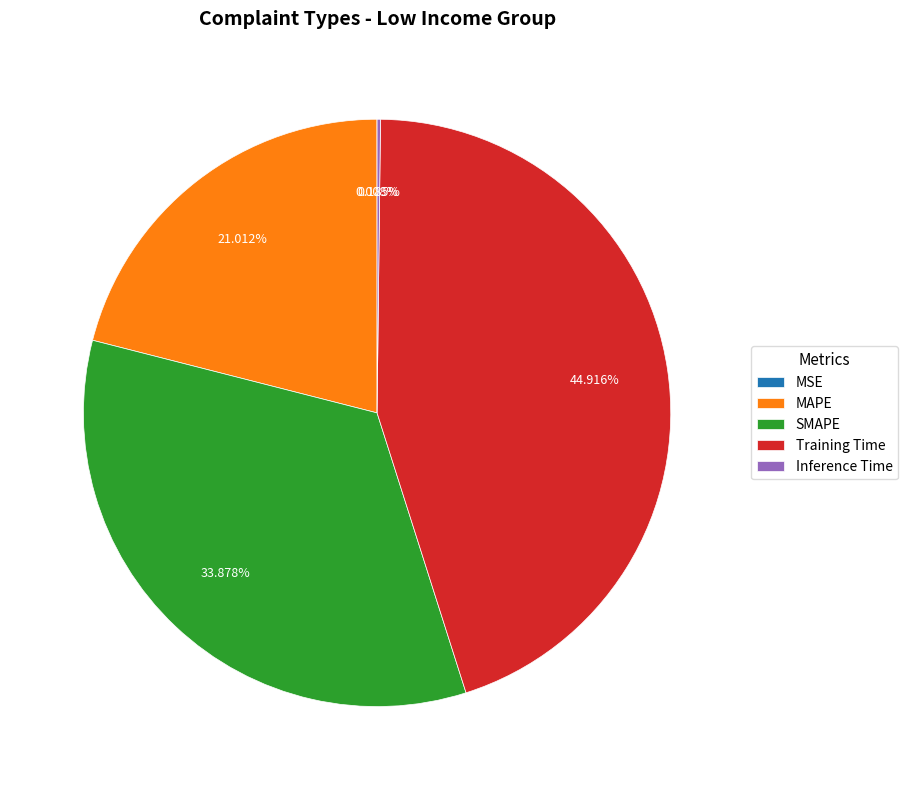

Is there any slice that represents more than half of the pie?

No